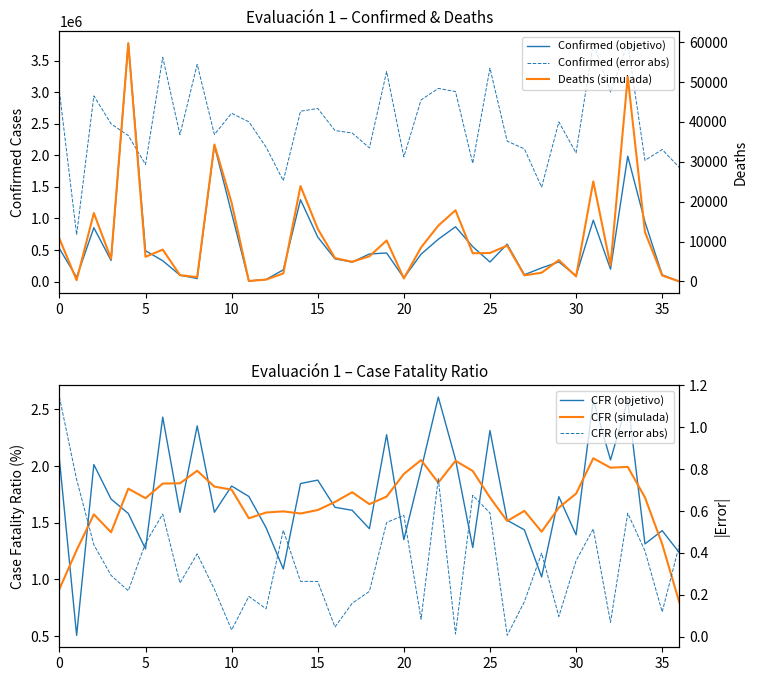

True or false: Deaths (simulada) has a value of 3838.6 at 22.

False